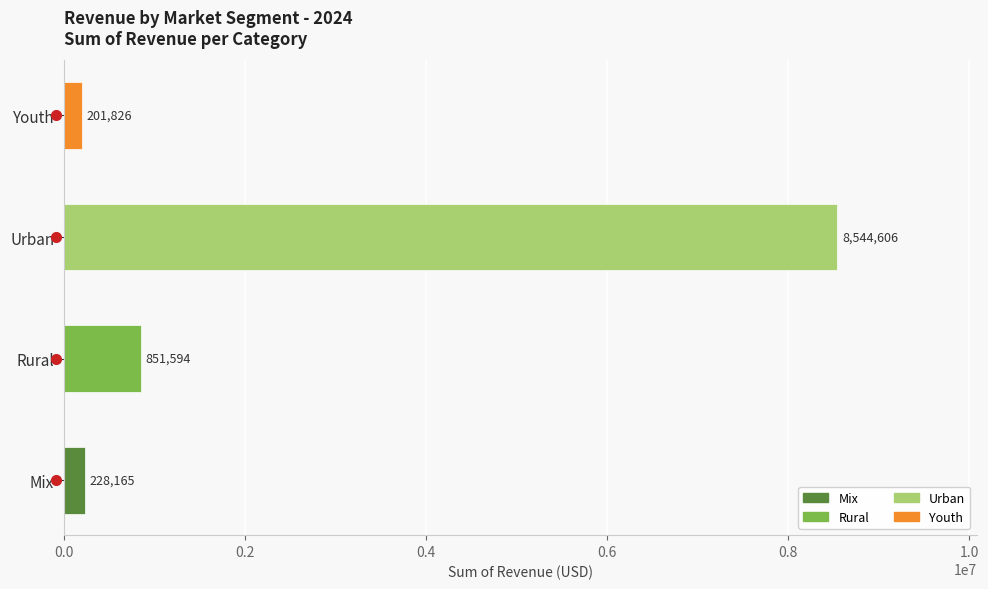

At which category does the chart reach its peak across all series?

Urban